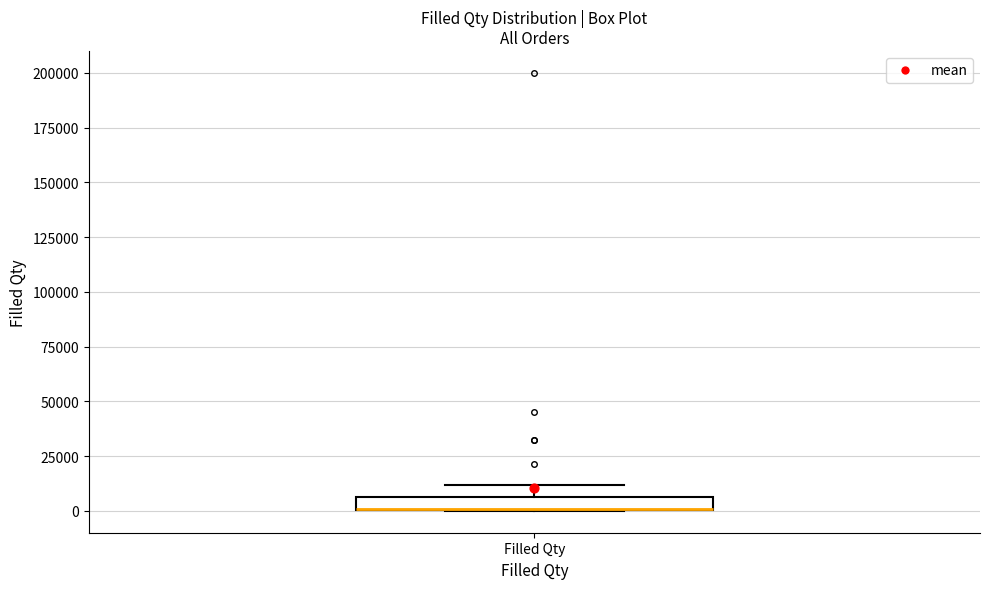

Where does the upper whisker of the box for Filled Qty end on the y-axis? The values are not printed on the chart, so give them approximately, as read against the axis.

10000